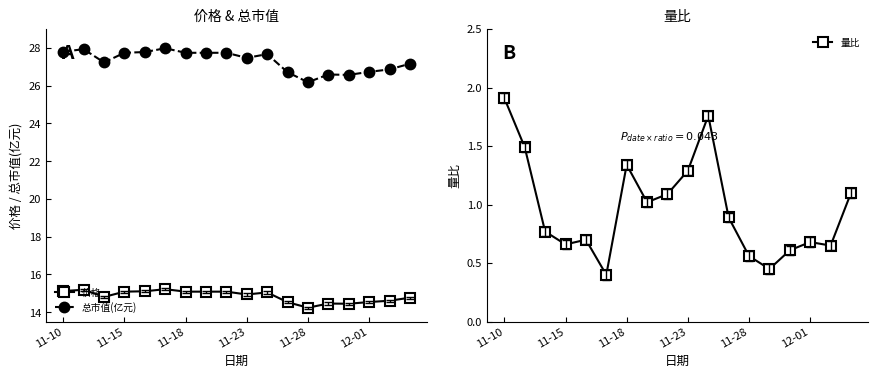

Where does the 价格 series first go above 15?

11-10